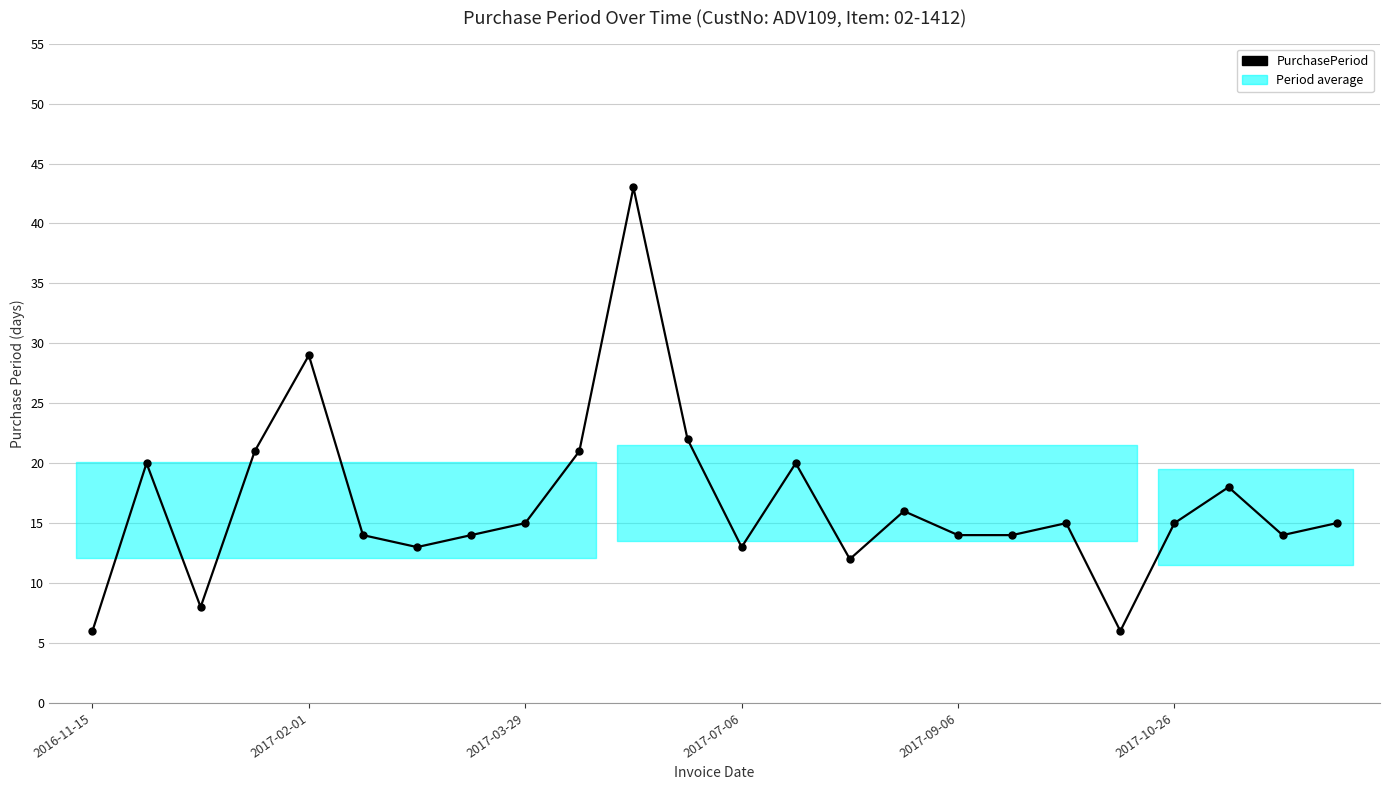

Count the number of categories in the chart.

24